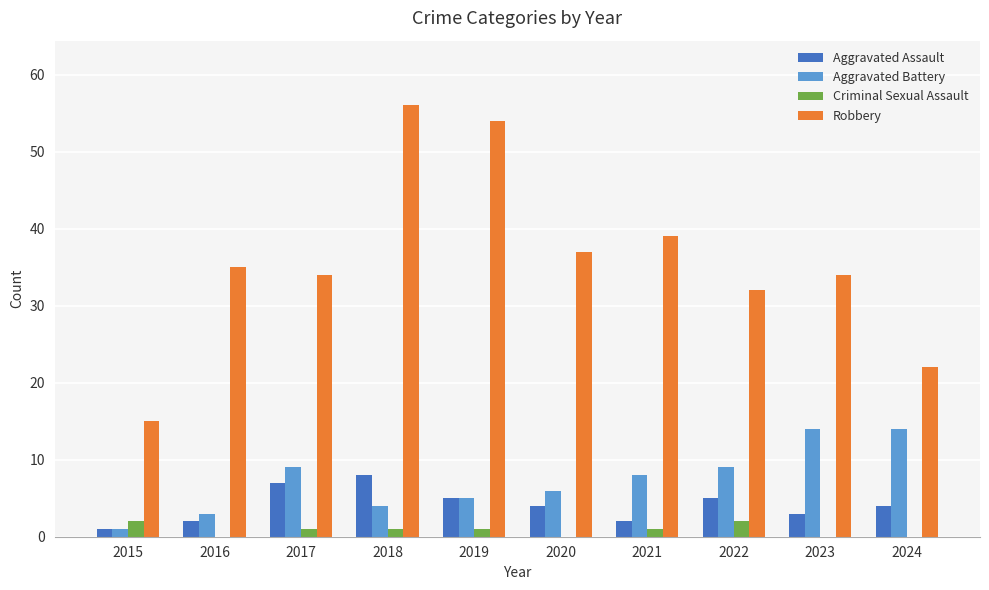

What are all the series names shown in the legend?

Aggravated Assault, Aggravated Battery, Criminal Sexual Assault, Robbery